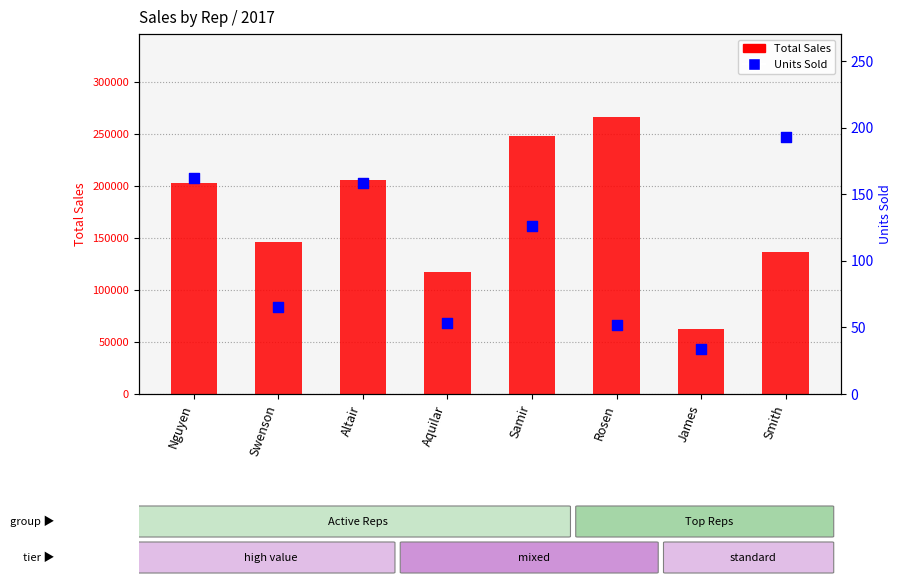

What are all the series names shown in the legend?

Total Sales, Units Sold